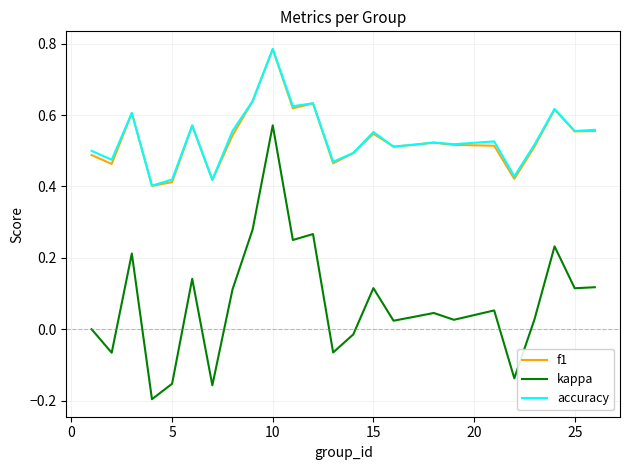

True or false: f1 and kappa intersect in this chart.

False